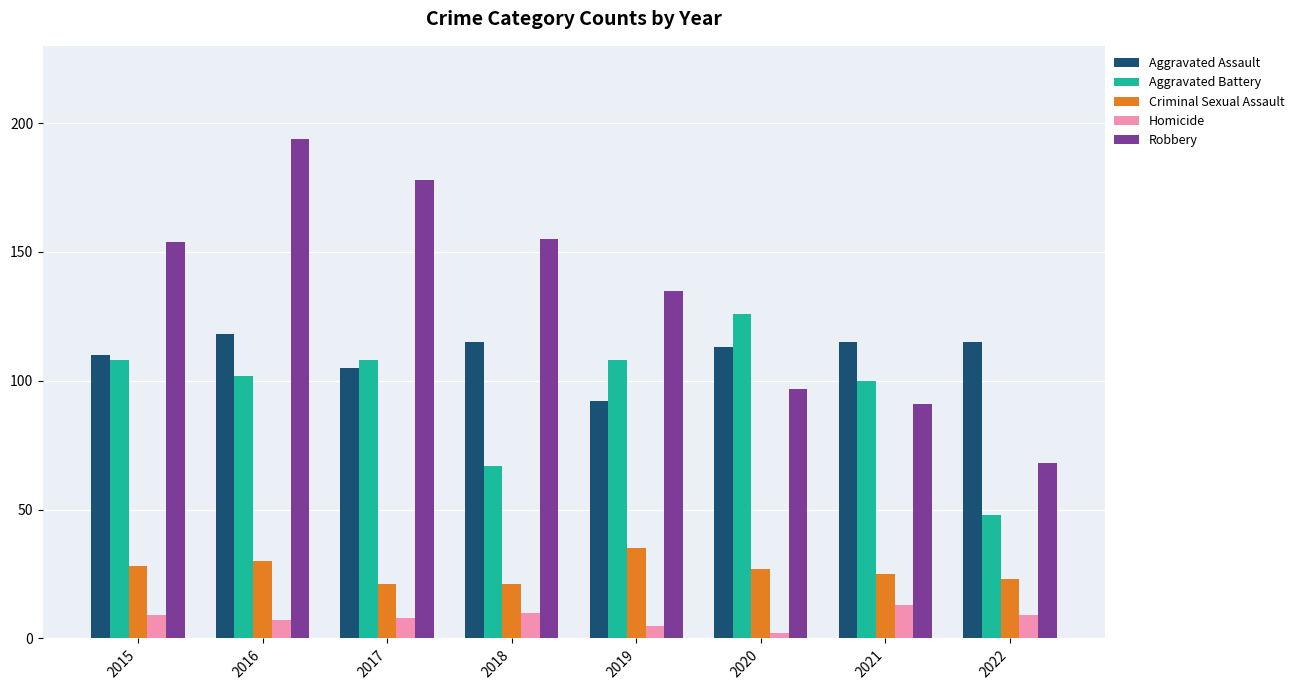

Which series has the widest spread of values?

Robbery